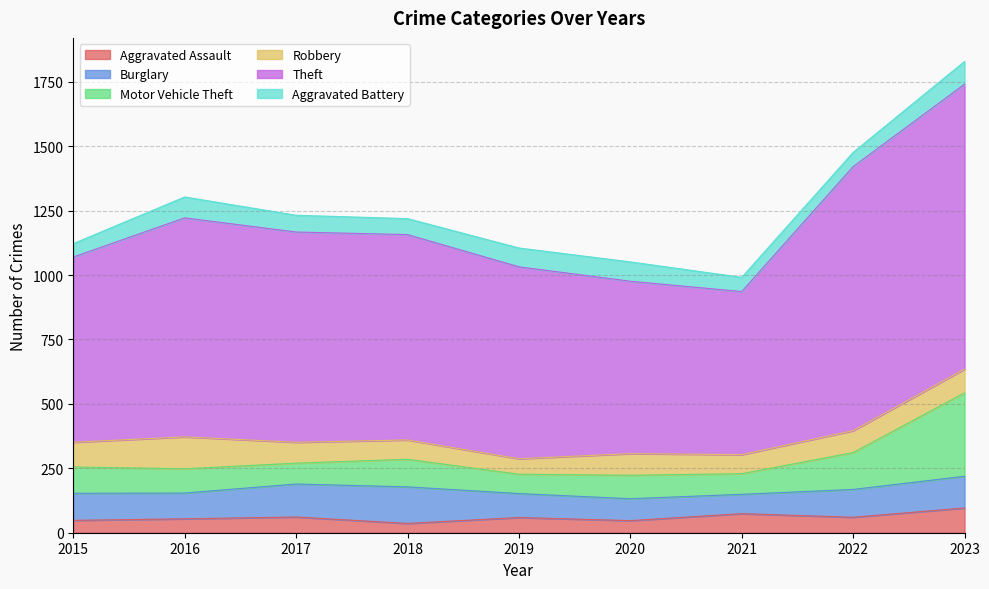

What is the value of the Aggravated Battery point at the 7th from the left?

55